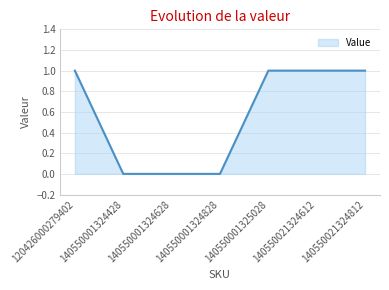

Read the value at 140550001325028.

1